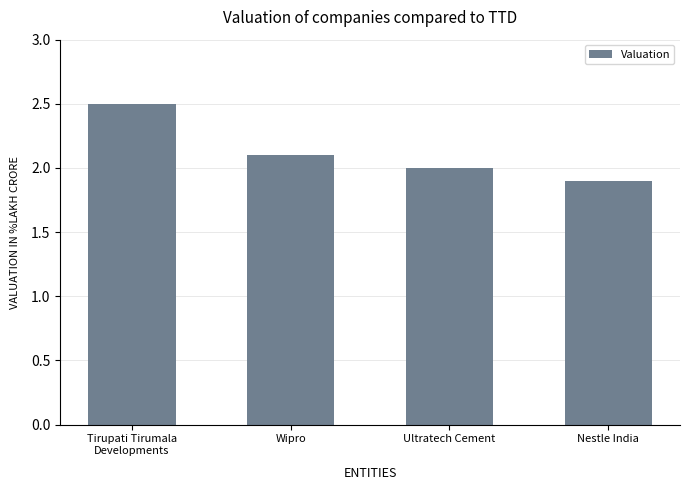

What is the change in value from Wipro to Ultratech Cement?

-0.1